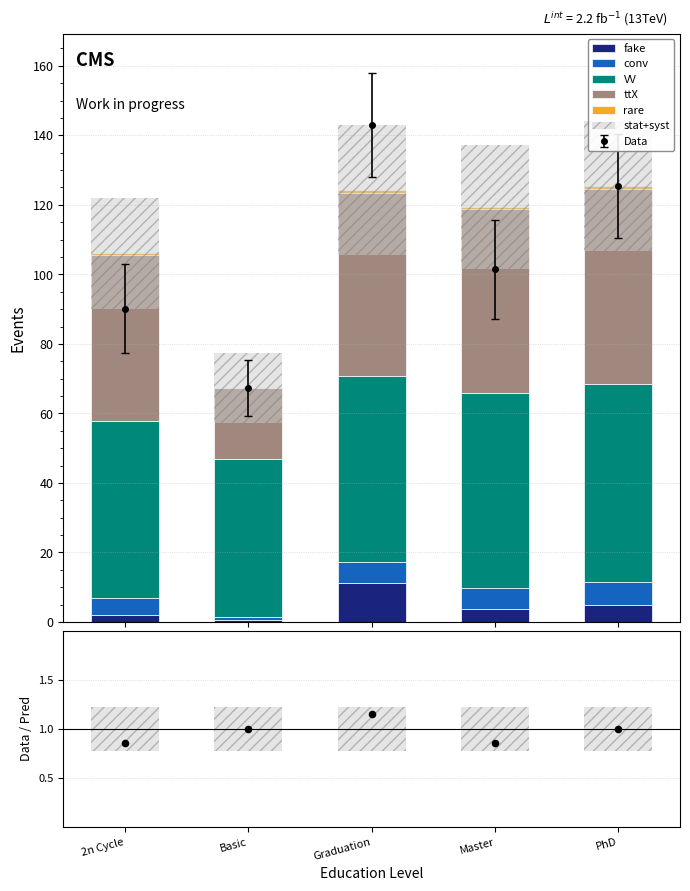

At how many categories does at least one series exceed 3?

5